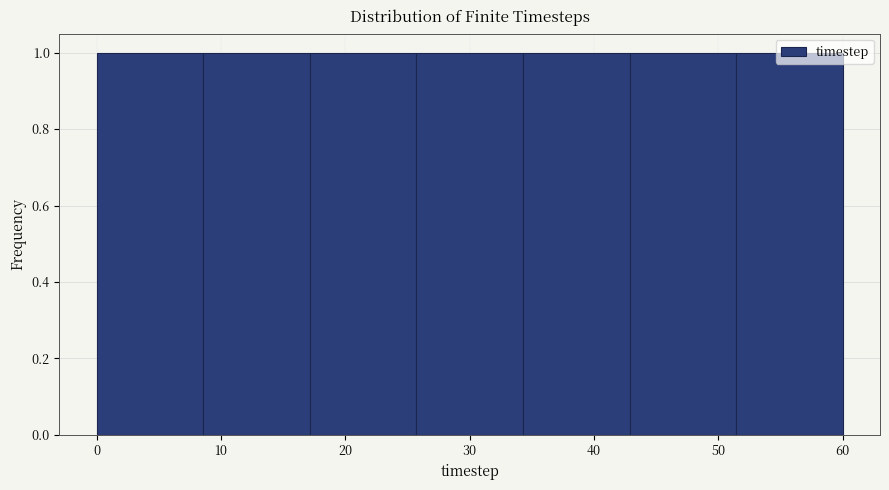

Reading left to right, list every bar in this chart as the range it spans on the x-axis followed by its height. Neither the bar edges nor the heights are printed on the chart, so give them approximately, as read against the axes.

0 to 9: 1
9 to 17: 1
17 to 26: 1
26 to 34: 1
34 to 43: 1
43 to 51: 1
51 to 60: 1